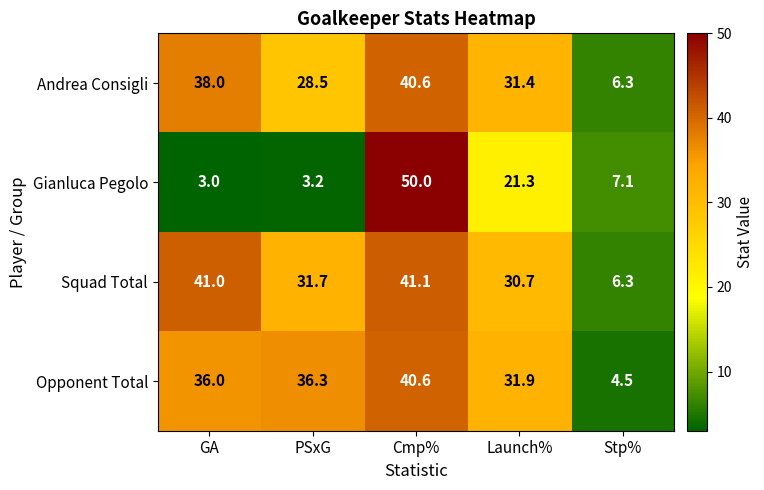

What is the spread (max minus min) of values at Stp%?

2.6